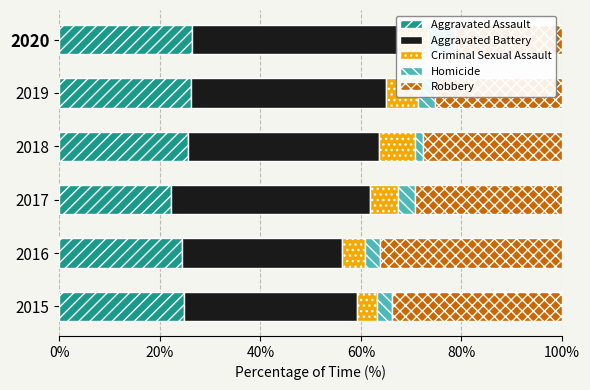

What is the minimum value for Homicide?

1.6